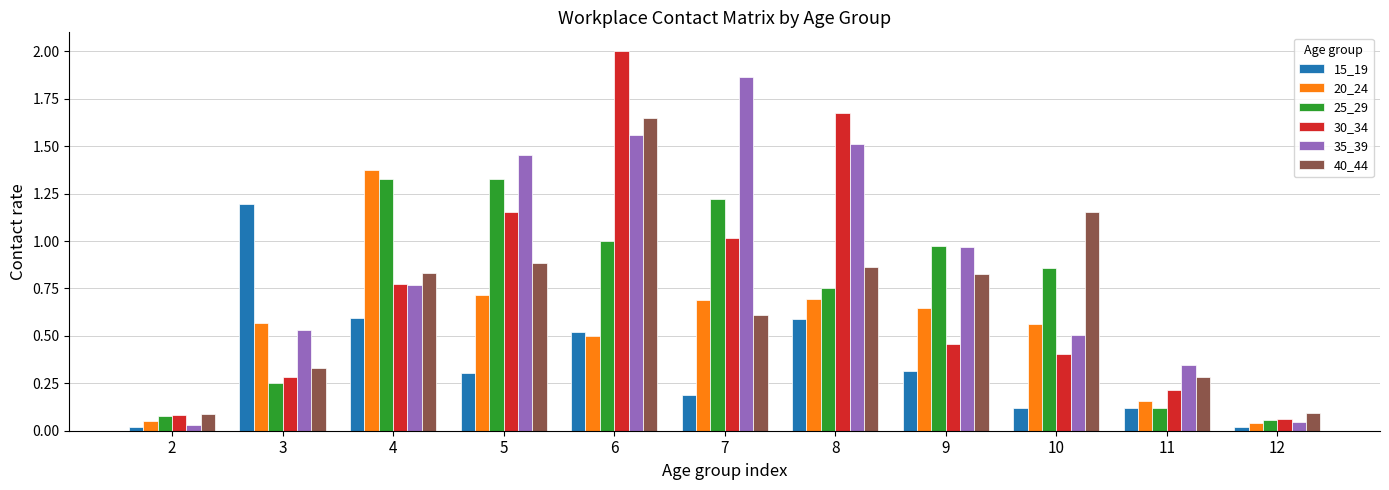

At how many categories does at least one series exceed 1?

7